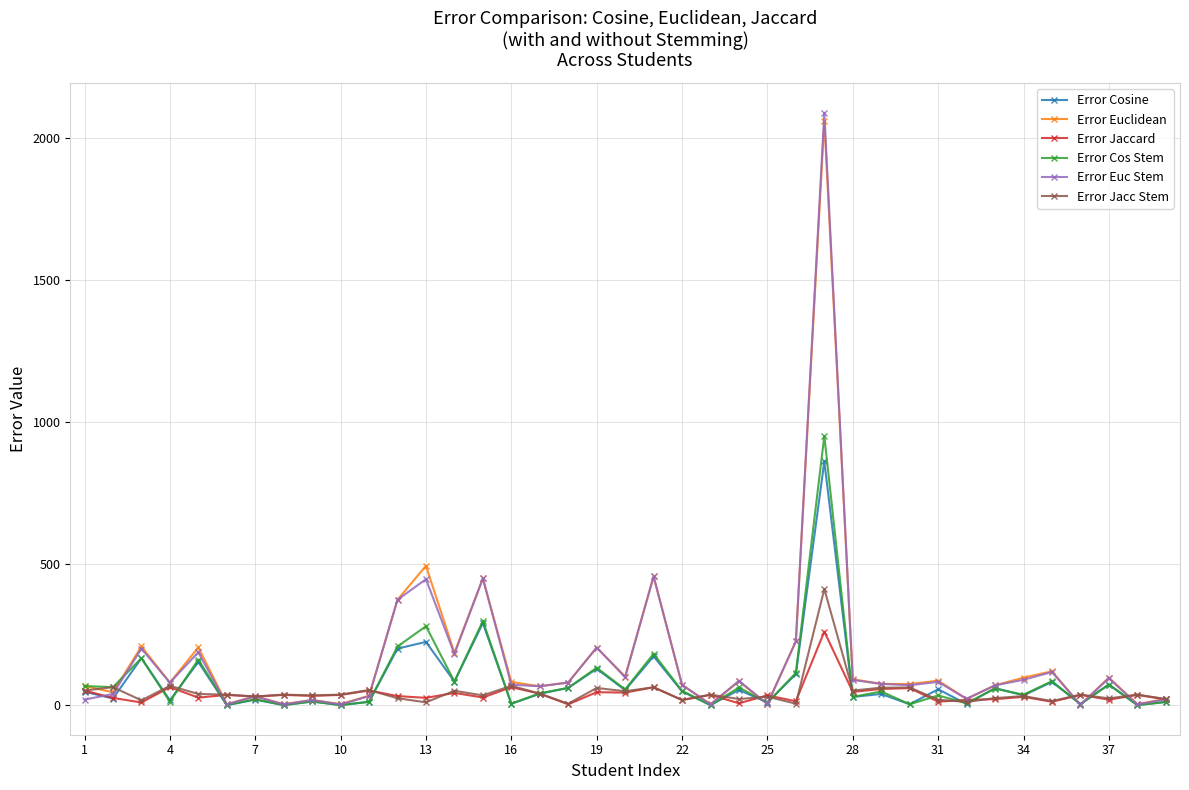

True or false: Error Jacc Stem has more than 1 points higher than both neighbors.

True